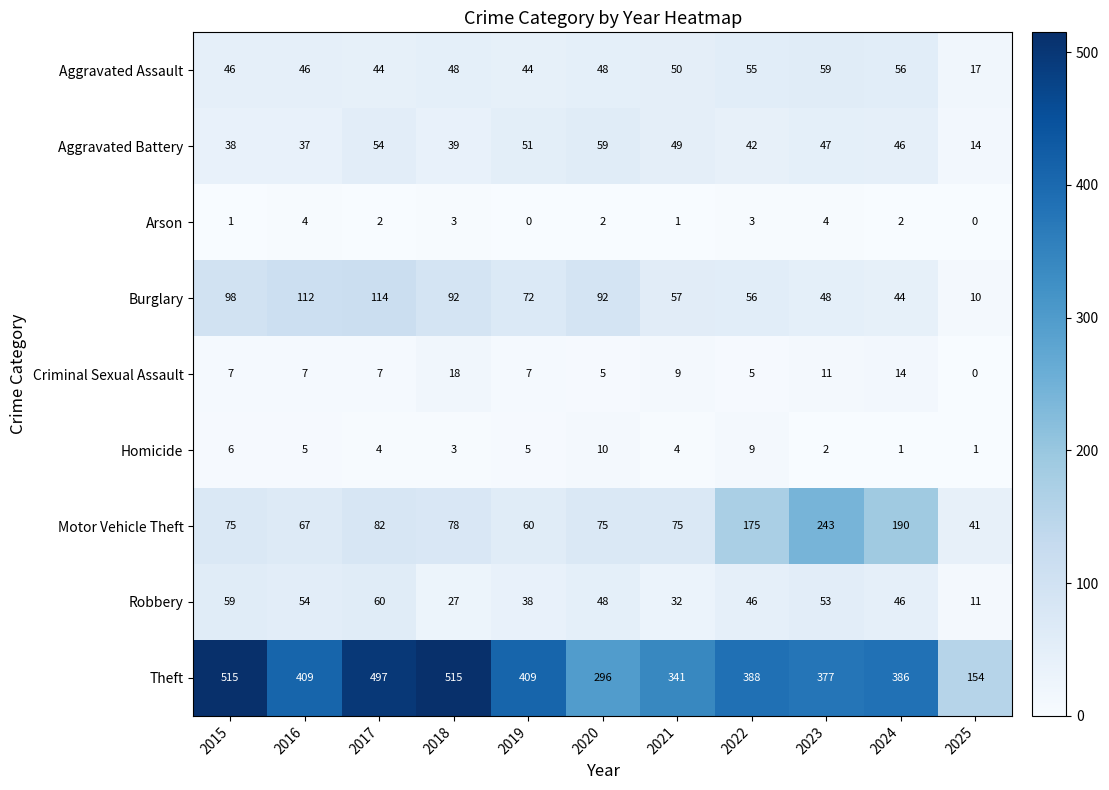

At which label does Burglary reach its minimum?

2025